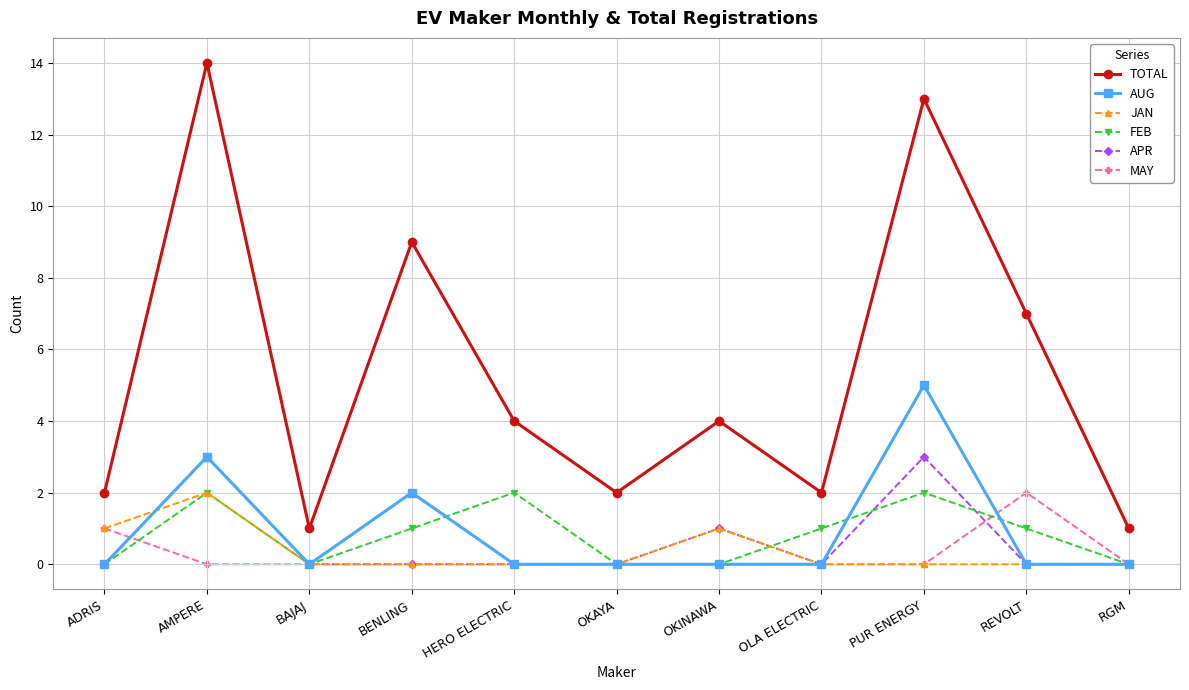

Where is AUG nearest to the value 2?

BENLING